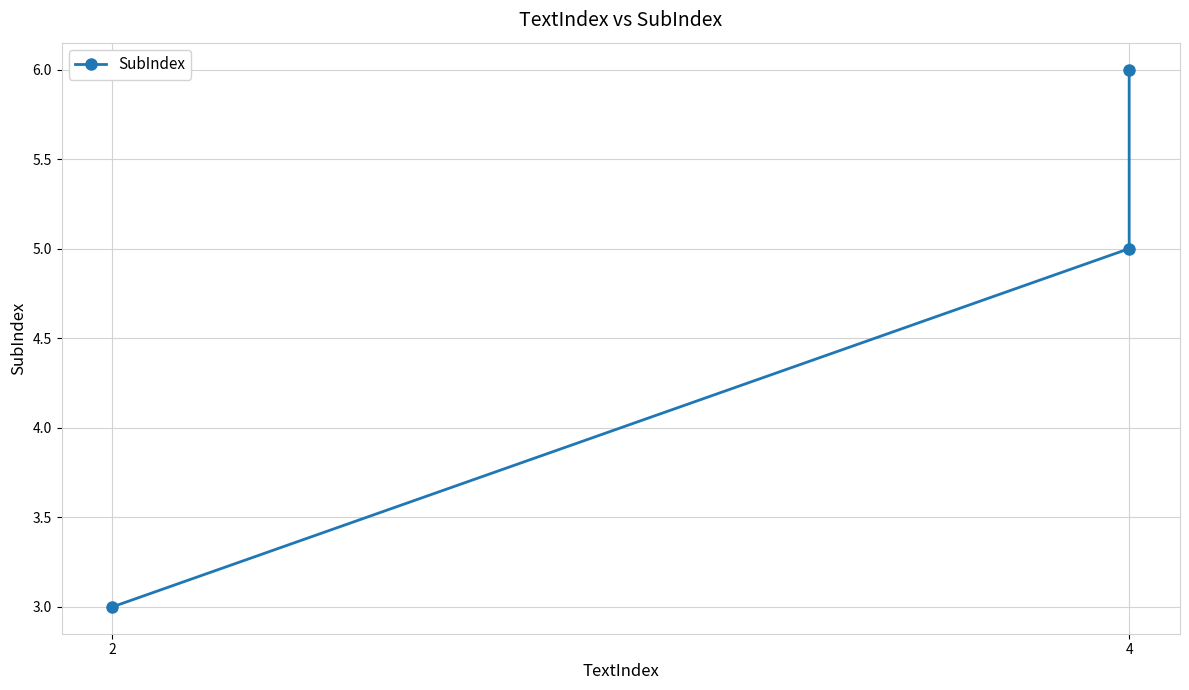

Reading right to left, extract all data points from this chart.

6	5	3